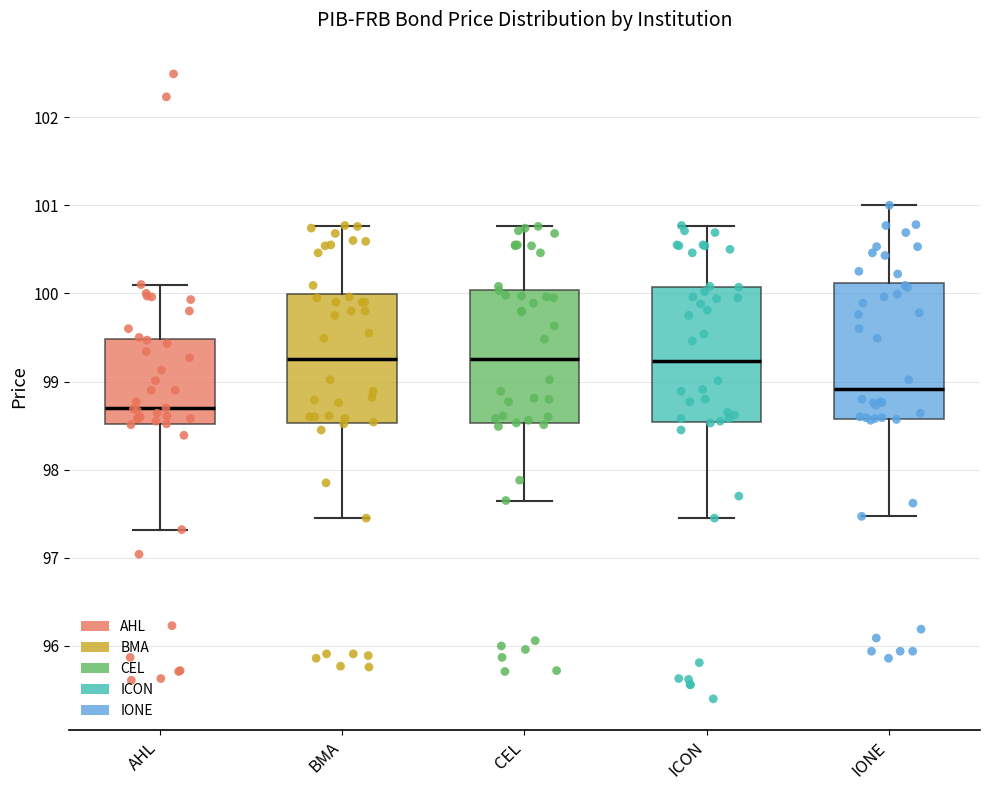

Where does the median line of the box for BMA sit on the y-axis? The values are not printed on the chart, so give them approximately, as read against the axis.

99.3